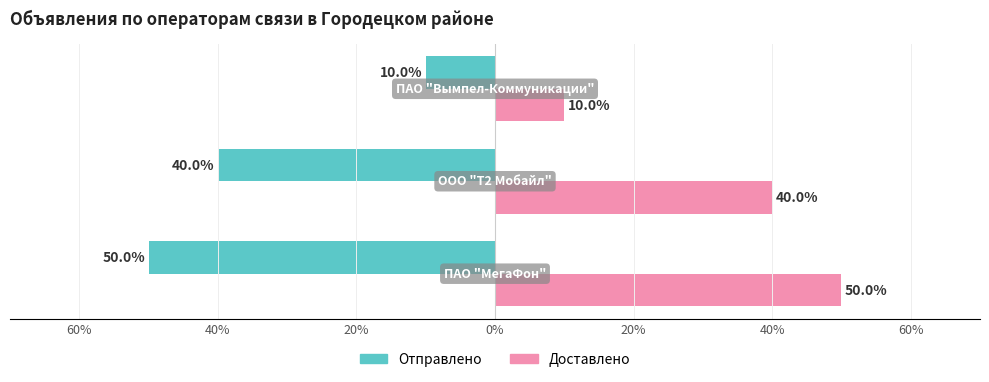

How many distinct data groups are displayed?

2